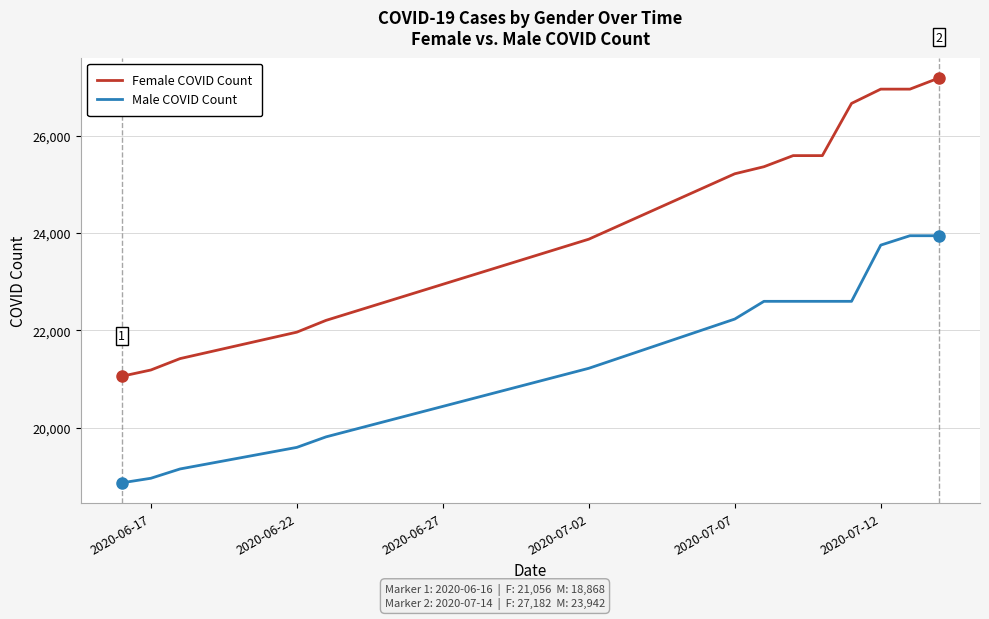

Rank the series by their maximum value, from lowest to highest.

Male COVID Count, Female COVID Count